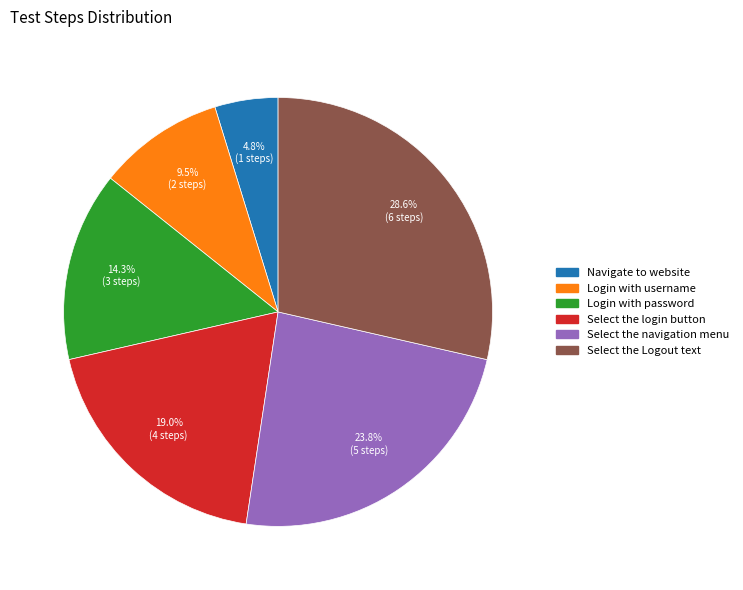

Is there a majority slice in this chart?

No